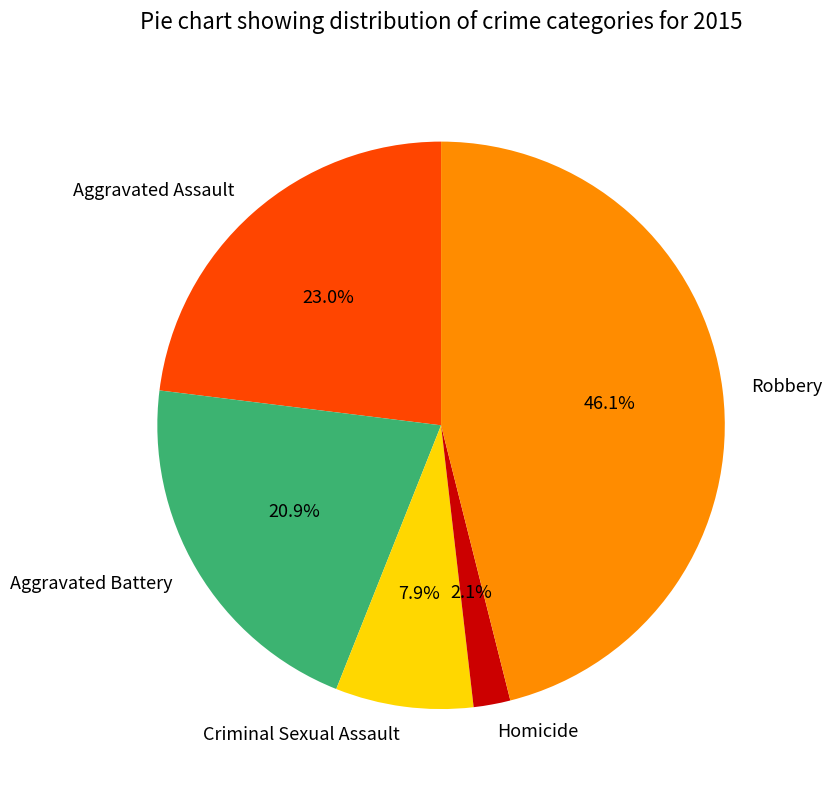

Is the sum of Criminal Sexual Assault and Aggravated Assault greater than half?

No